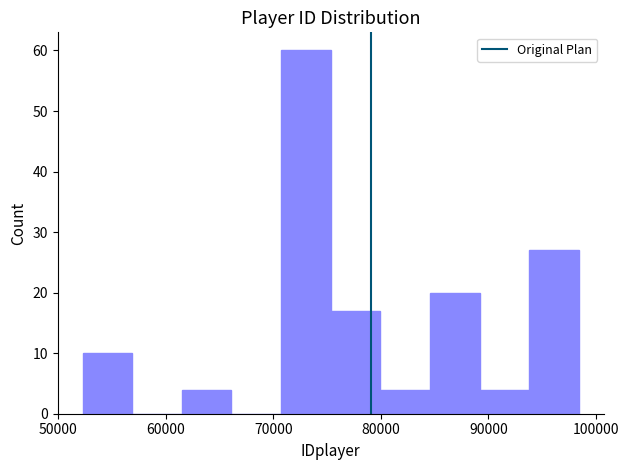

What is the height of the bar covering 61000 to 66000 on the x-axis? Neither the bar edges nor the heights are printed on the chart, so give them approximately, as read against the axes.

4